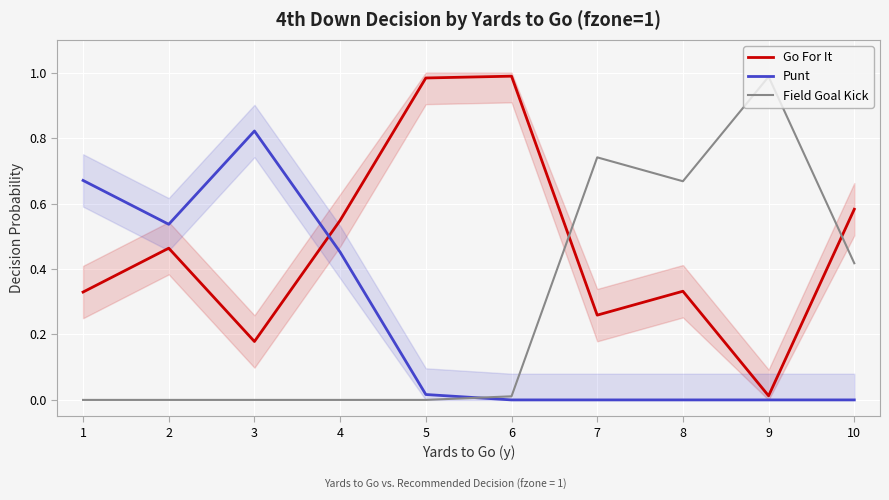

What is the difference between the Go For It values at 2 and 6?

0.5